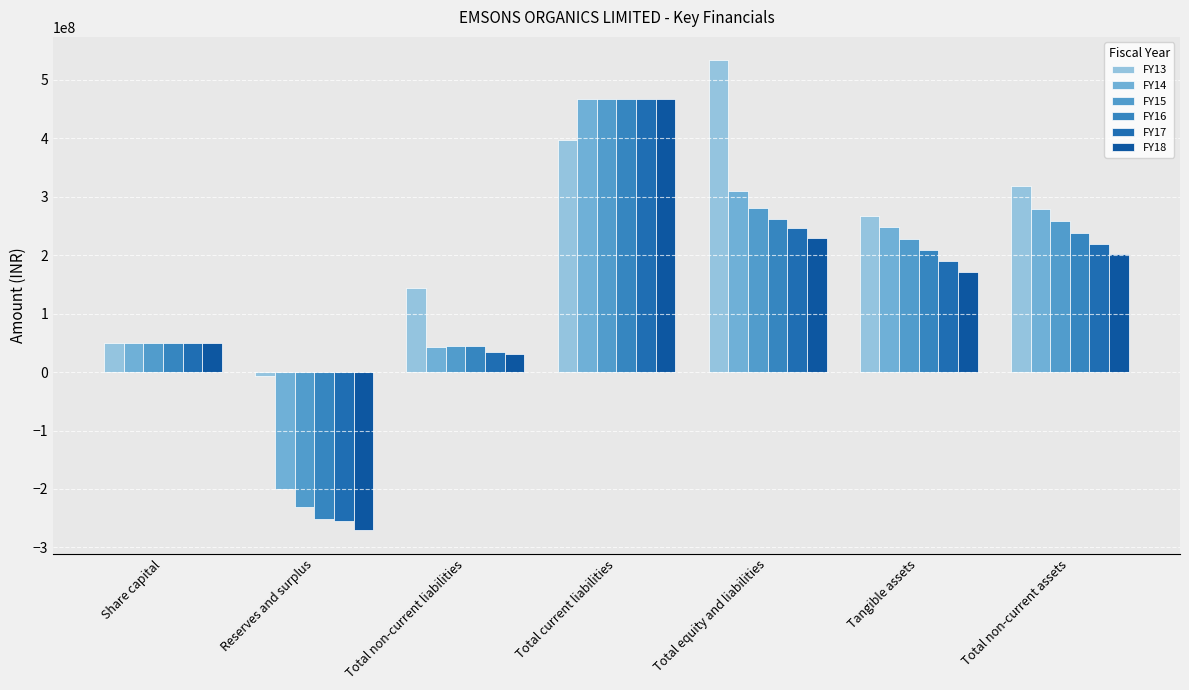

At how many categories does at least one series exceed 2190532?

6